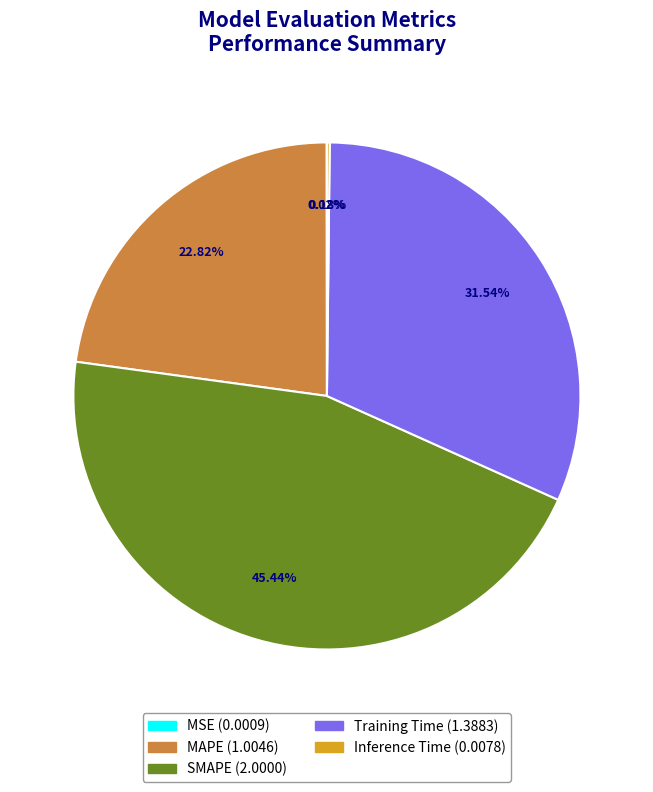

What percentage is the MAPE slice, to the nearest percent?

23%